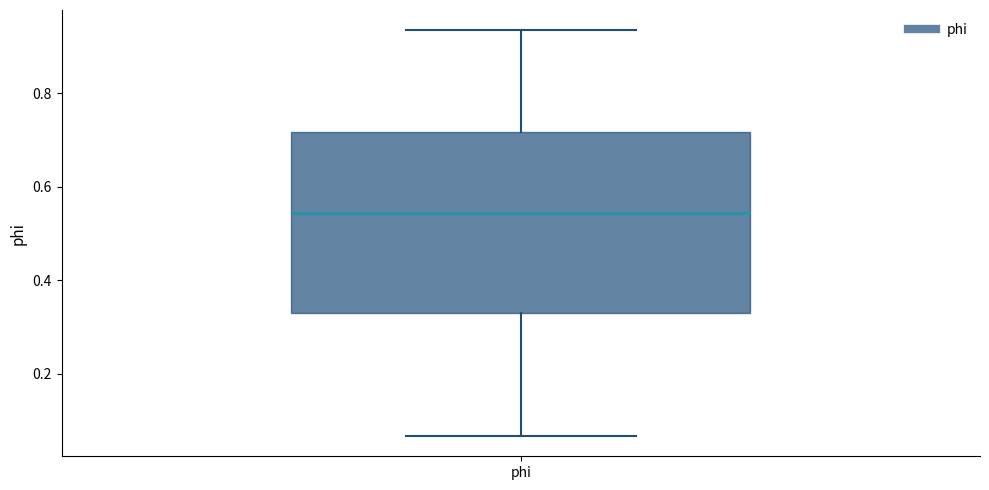

Where does the lower whisker of the box for phi end on the y-axis? The values are not printed on the chart, so give them approximately, as read against the axis.

0.06